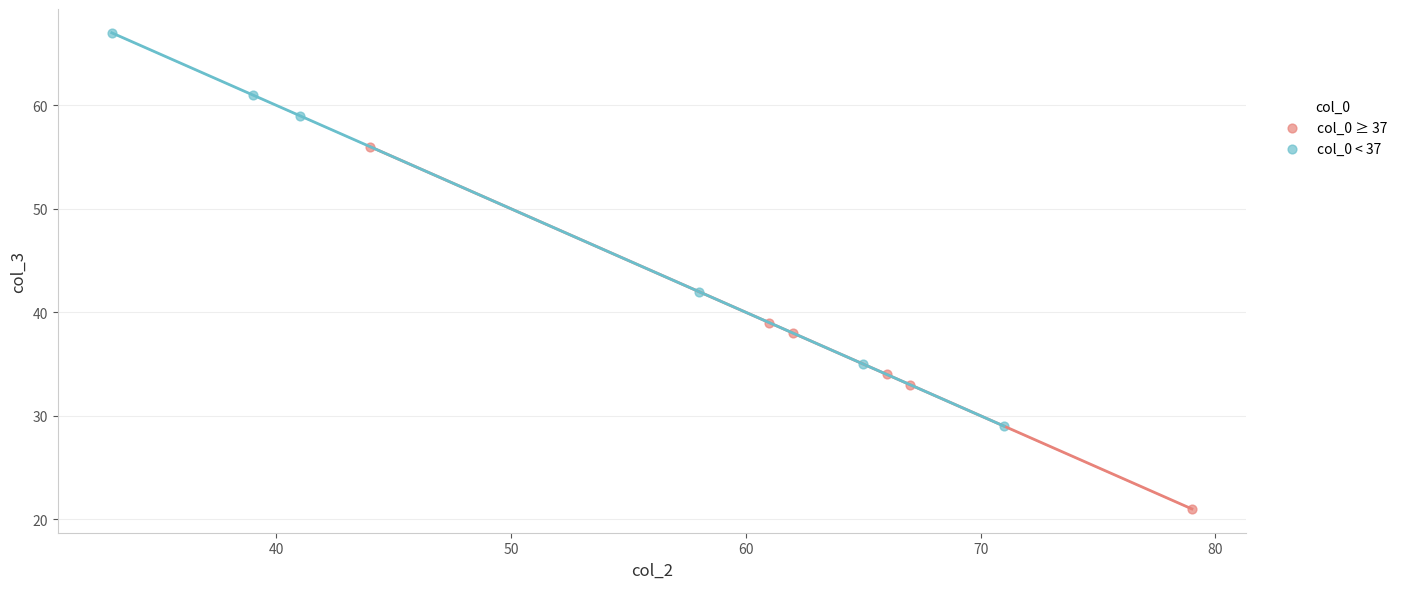

Which series reaches the minimum Y coordinate?

col_0 ≥ 37